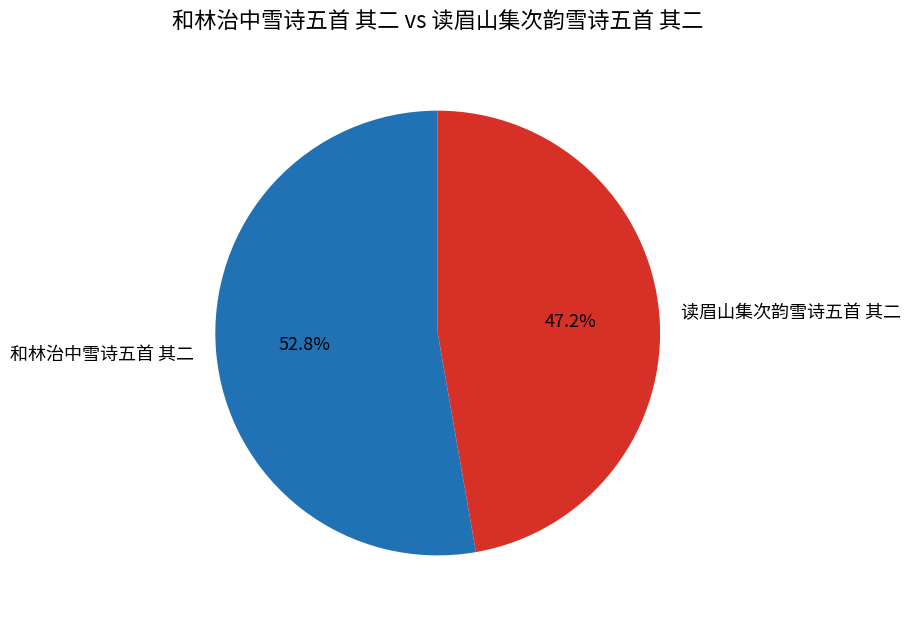

Is there a majority slice in this chart?

Yes